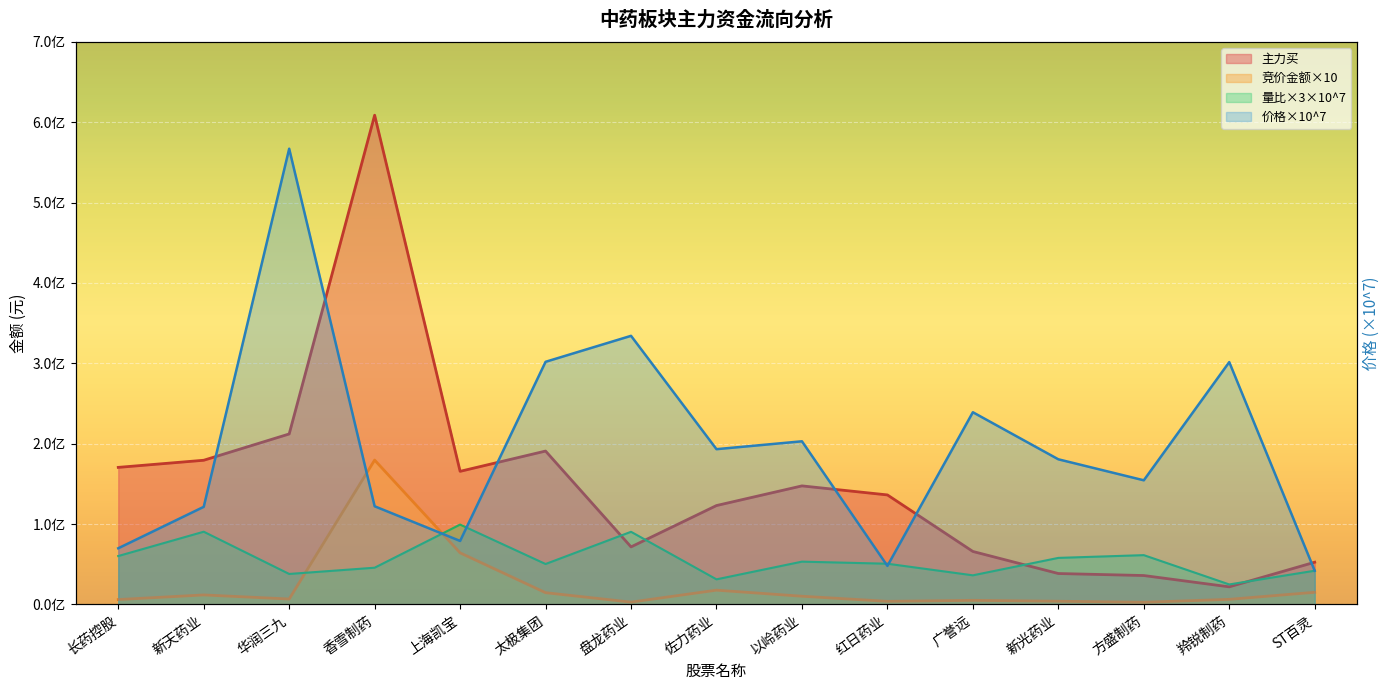

Is the value of 价格 at ST百灵 greater than the value of 量比 at 方盛制药?

No